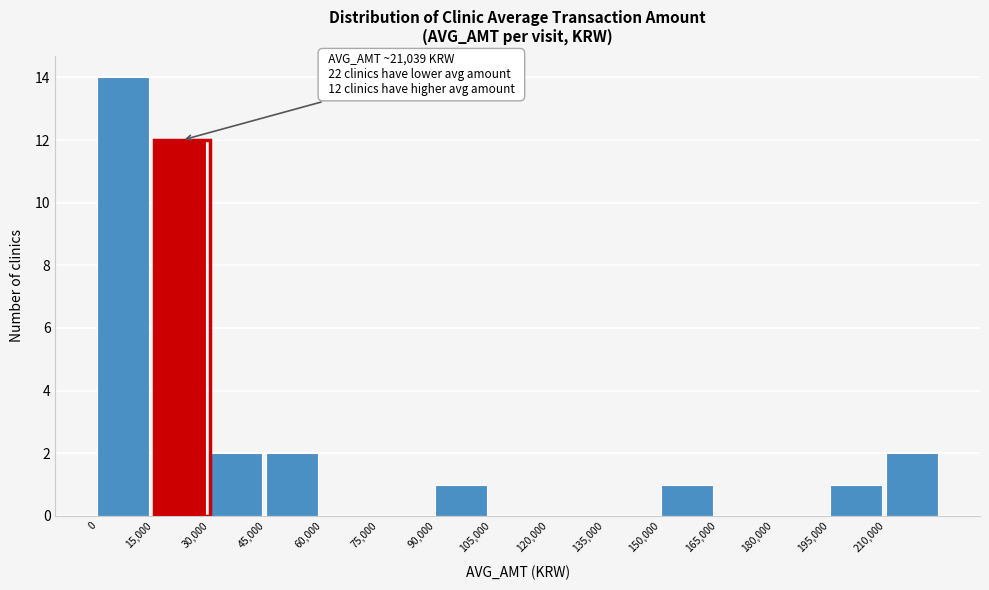

Over which range of the x-axis is the bar tallest?

0 to 15000